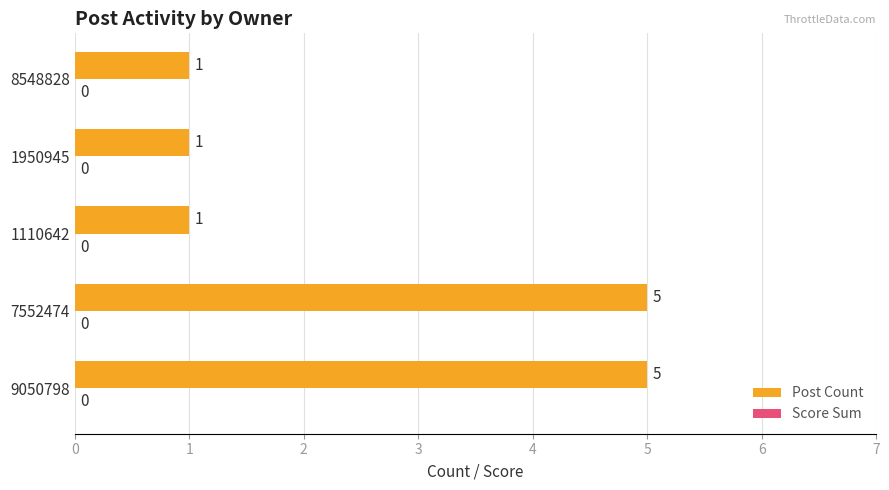

True or false: the data shows 0 at 1950945.

False